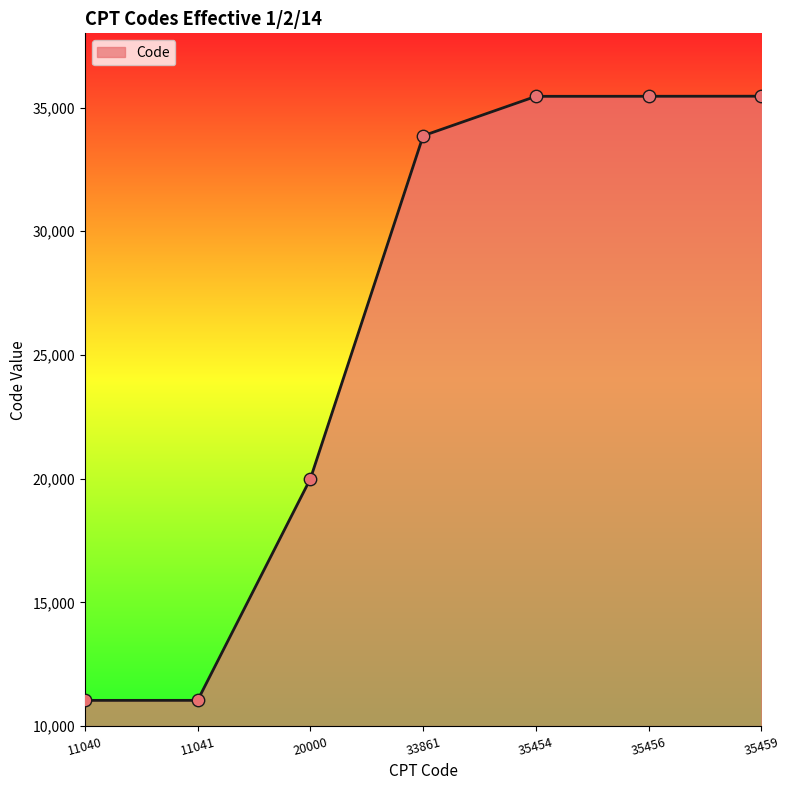

Between 35459 and 11041, which is larger?

35459